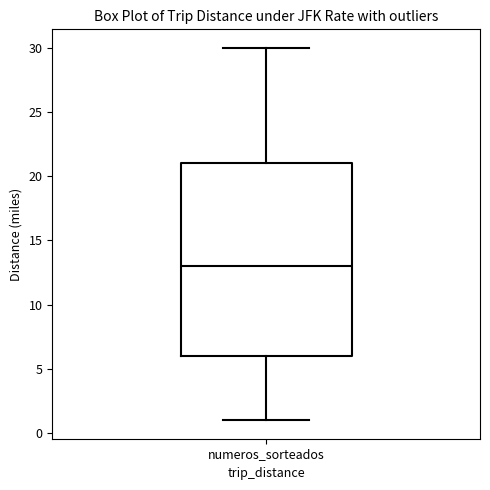

Where does the upper whisker of the box for numeros_sorteados end on the y-axis? The values are not printed on the chart, so give them approximately, as read against the axis.

30